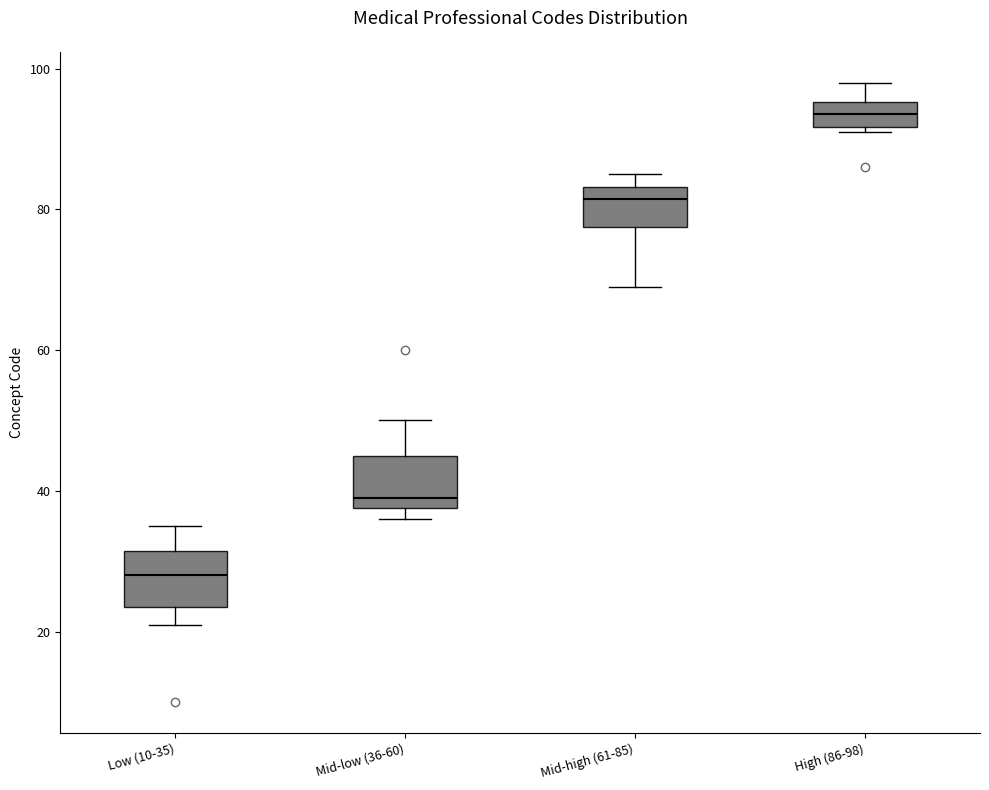

Where does the lower whisker of the box for Mid-high (61-85) end on the y-axis? The values are not printed on the chart, so give them approximately, as read against the axis.

70